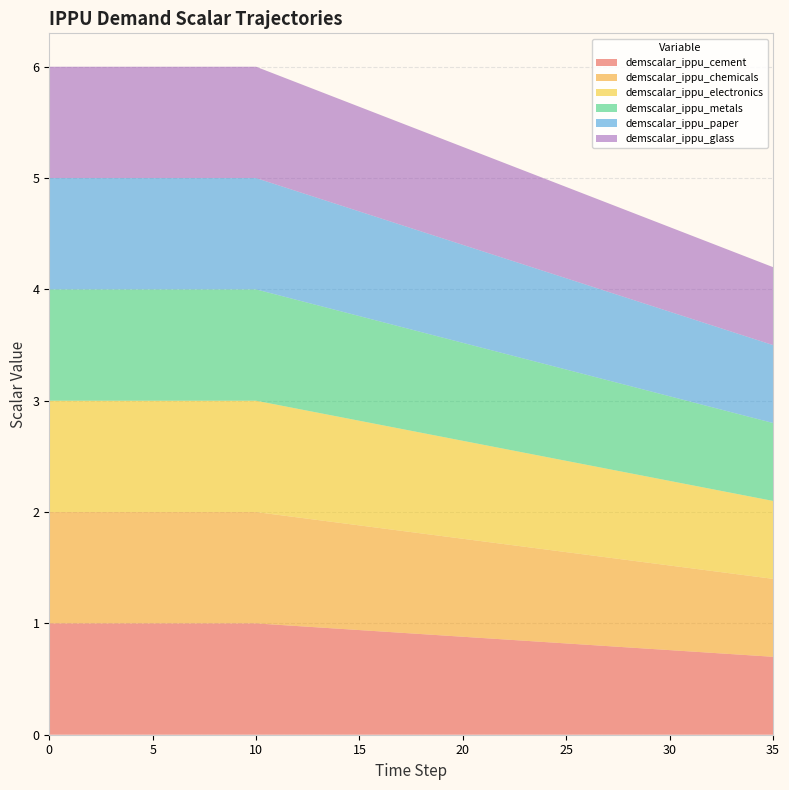

Reading left to right, list all the values displayed in this chart.

demscalar_ippu_cement: 1.0	1.0	1.0	1.0	1.0	1.0	1.0	1.0	1.0	1.0	1.0	1.0	1.0	1.0	1.0	0.9	0.9	0.9	0.9	0.9	0.9	0.9	0.9	0.8	0.8	0.8	0.8	0.8	0.8	0.8	0.8	0.7	0.7	0.7	0.7	0.7
demscalar_ippu_chemicals: 1.0	1.0	1.0	1.0	1.0	1.0	1.0	1.0	1.0	1.0	1.0	1.0	1.0	1.0	1.0	0.9	0.9	0.9	0.9	0.9	0.9	0.9	0.9	0.8	0.8	0.8	0.8	0.8	0.8	0.8	0.8	0.7	0.7	0.7	0.7	0.7
demscalar_ippu_electronics: 1.0	1.0	1.0	1.0	1.0	1.0	1.0	1.0	1.0	1.0	1.0	1.0	1.0	1.0	1.0	0.9	0.9	0.9	0.9	0.9	0.9	0.9	0.9	0.8	0.8	0.8	0.8	0.8	0.8	0.8	0.8	0.7	0.7	0.7	0.7	0.7
demscalar_ippu_metals: 1.0	1.0	1.0	1.0	1.0	1.0	1.0	1.0	1.0	1.0	1.0	1.0	1.0	1.0	1.0	0.9	0.9	0.9	0.9	0.9	0.9	0.9	0.9	0.8	0.8	0.8	0.8	0.8	0.8	0.8	0.8	0.7	0.7	0.7	0.7	0.7
demscalar_ippu_paper: 1.0	1.0	1.0	1.0	1.0	1.0	1.0	1.0	1.0	1.0	1.0	1.0	1.0	1.0	1.0	0.9	0.9	0.9	0.9	0.9	0.9	0.9	0.9	0.8	0.8	0.8	0.8	0.8	0.8	0.8	0.8	0.7	0.7	0.7	0.7	0.7
demscalar_ippu_glass: 1.0	1.0	1.0	1.0	1.0	1.0	1.0	1.0	1.0	1.0	1.0	1.0	1.0	1.0	1.0	0.9	0.9	0.9	0.9	0.9	0.9	0.9	0.9	0.8	0.8	0.8	0.8	0.8	0.8	0.8	0.8	0.7	0.7	0.7	0.7	0.7